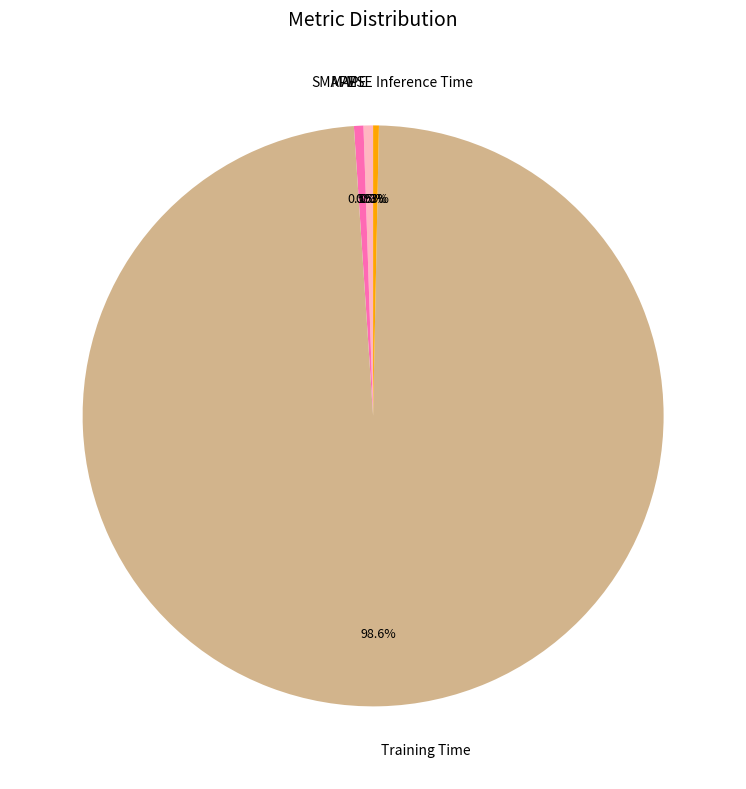

Do SMAPE and MAPE together represent more than half of the pie?

No